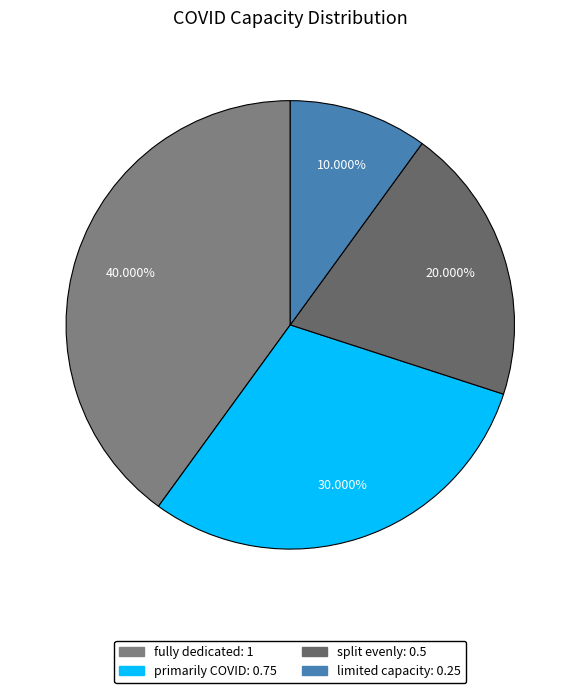

To the nearest percent, what portion does limited capacity represent?

10%